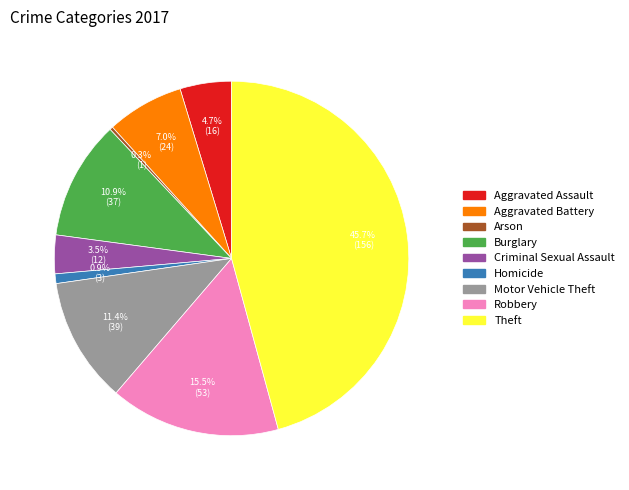

Which category has the biggest portion of the pie?

Theft